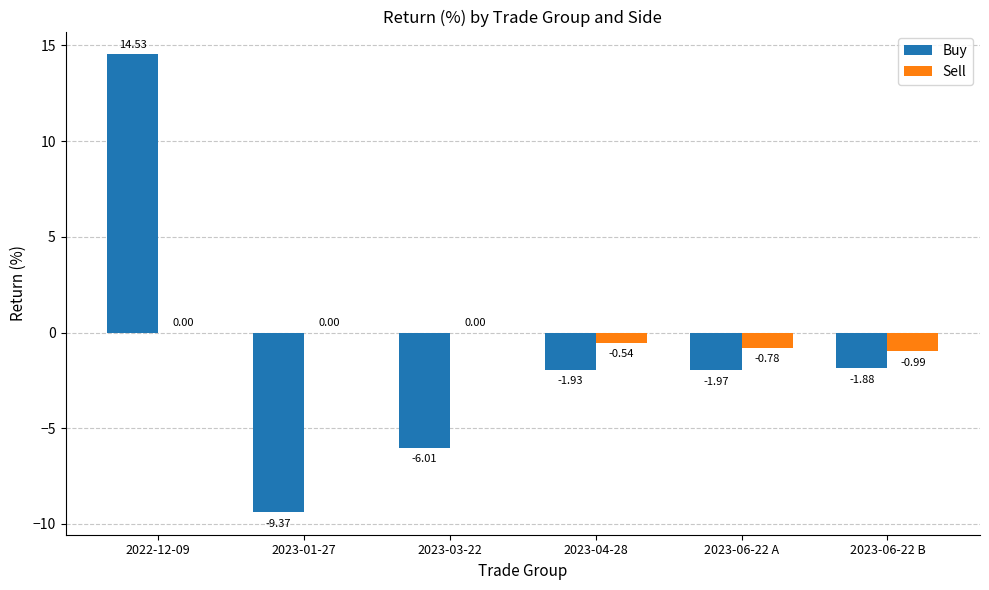

Which series changed the most between 2022-12-09 and 2023-01-27?

Buy